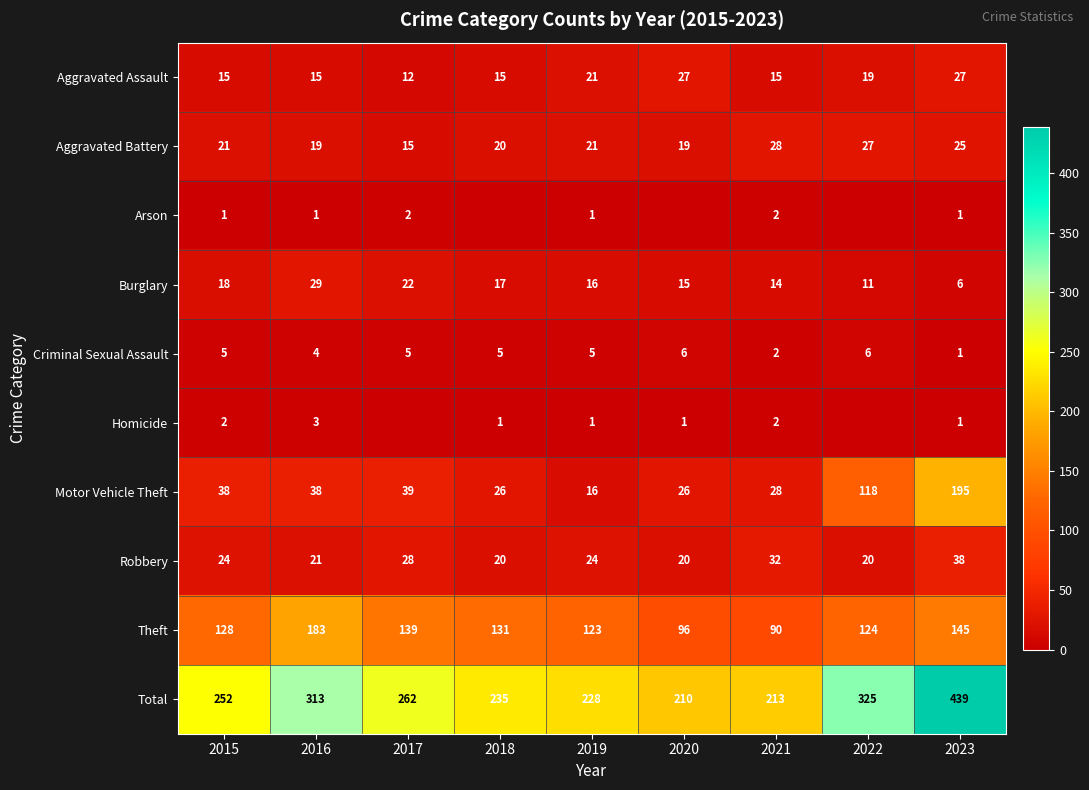

What is the difference between the maximum and second lowest values in the Robbery series?

18